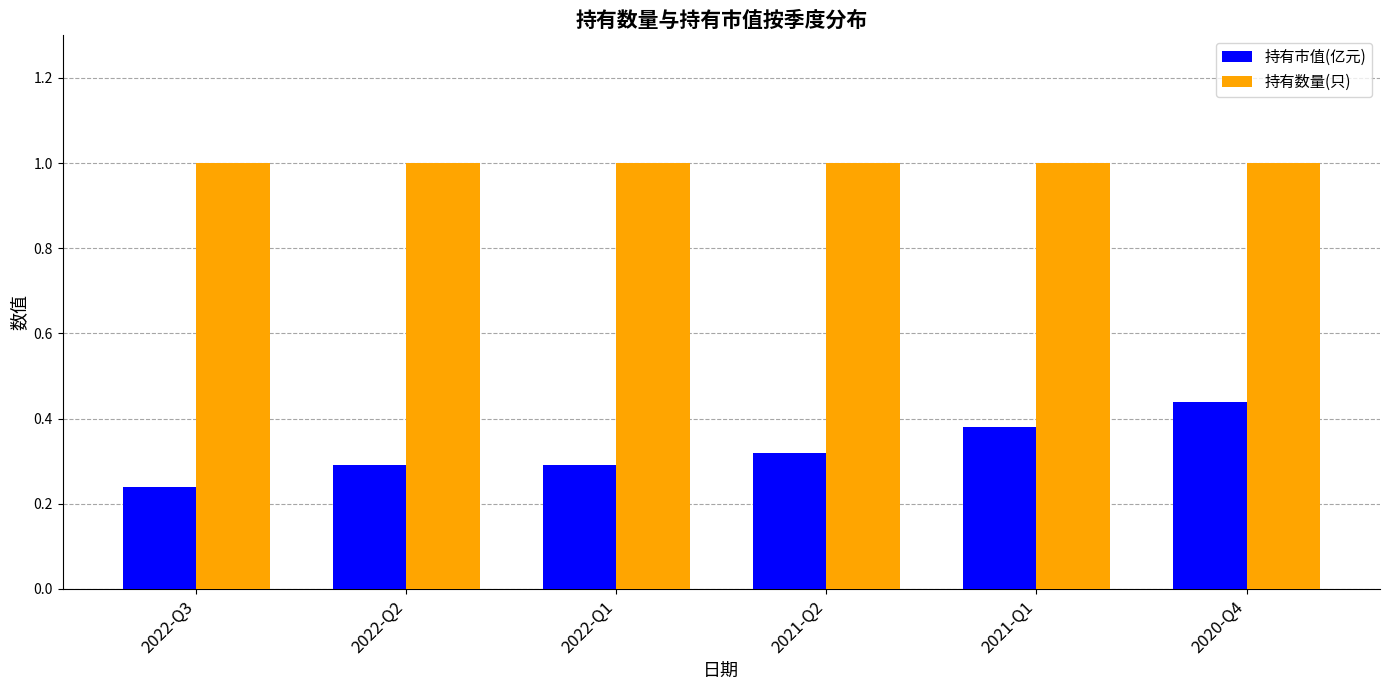

What is the sum of the 持有市值(亿元) values at 2021-Q2 and 2021-Q1?

0.7